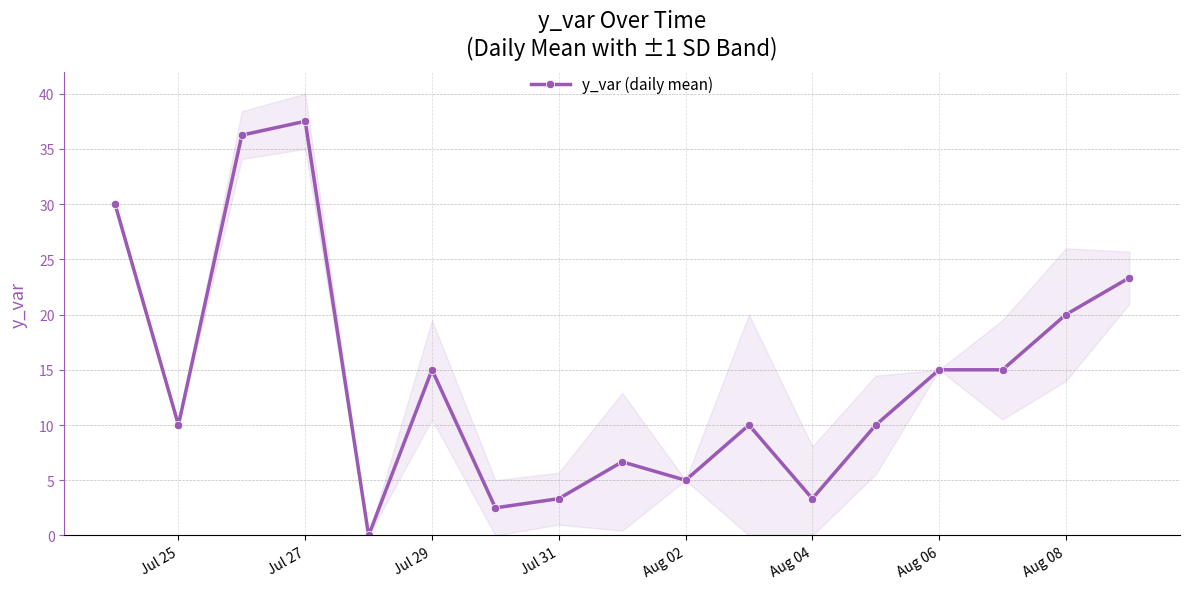

At which label is y_var (daily mean) closest to 18?

Aug 08